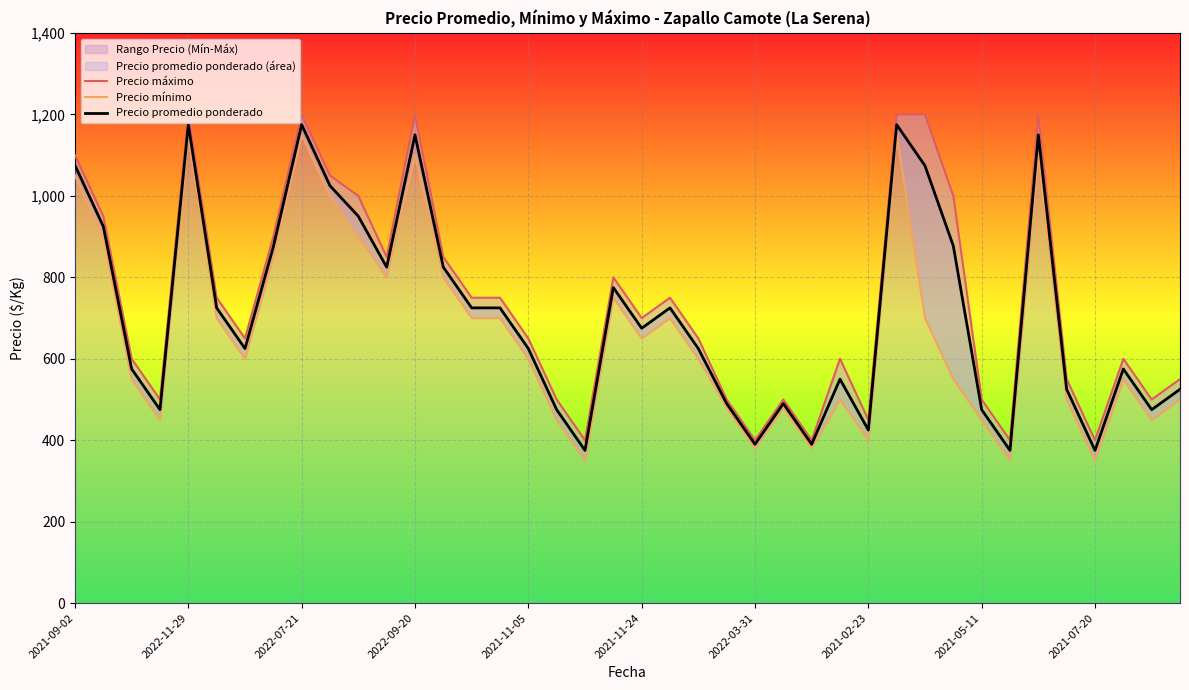

True or false: Precio máximo has a value of 850 at 11.

True